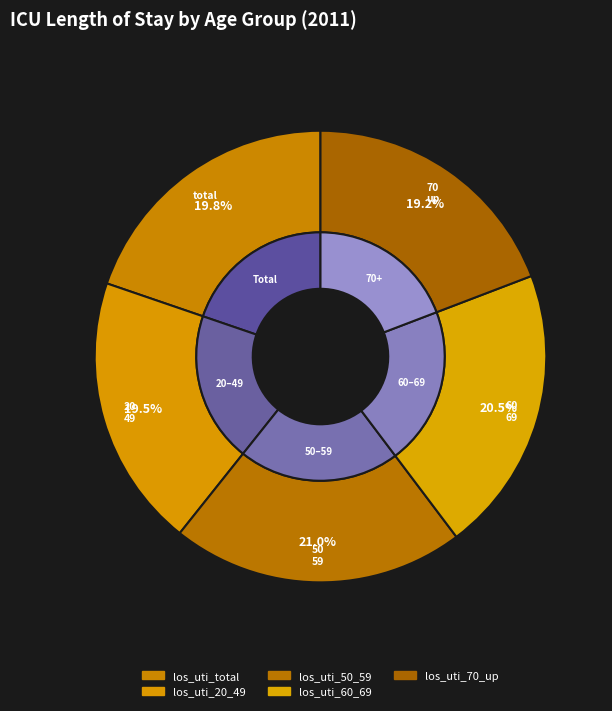

Rank the categories by value from highest to lowest.

los_uti_50_59, los_uti_60_69, los_uti_total, los_uti_20_49, los_uti_70_up